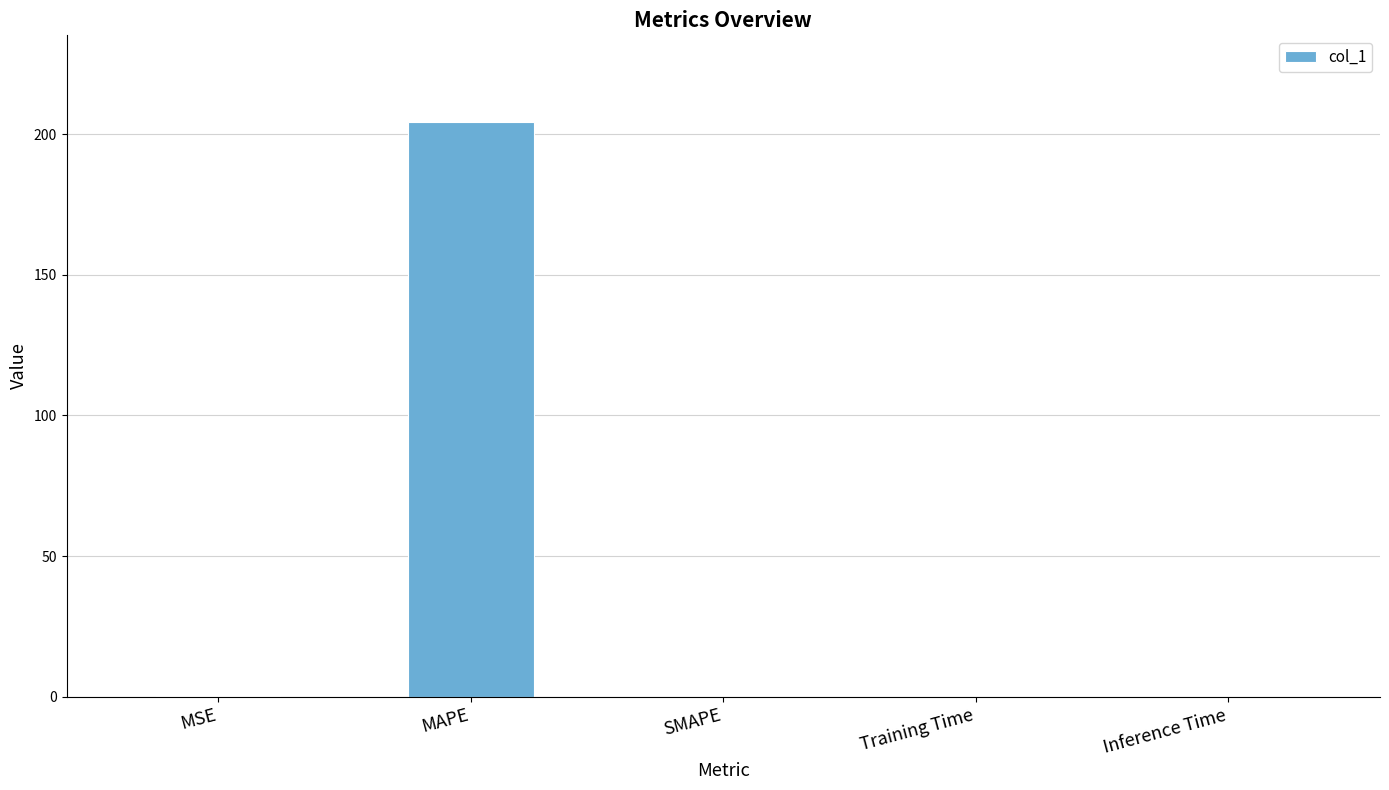

True or false: the data shows 0.0 at SMAPE.

True